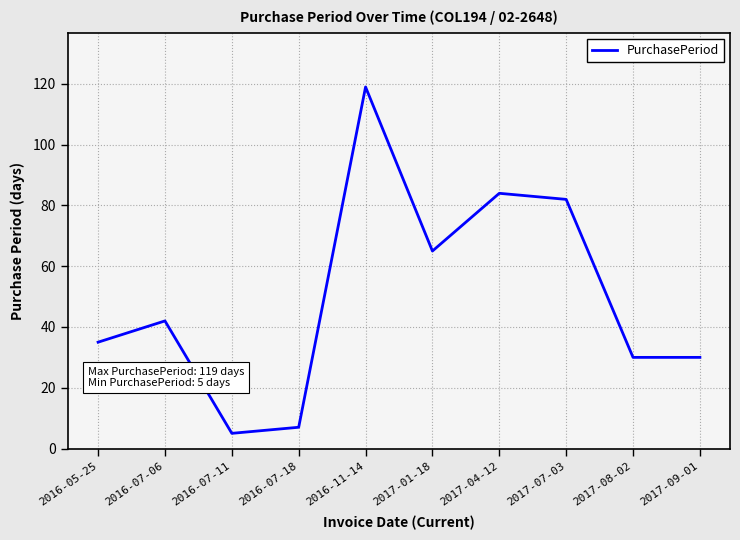

What is the average value?

50